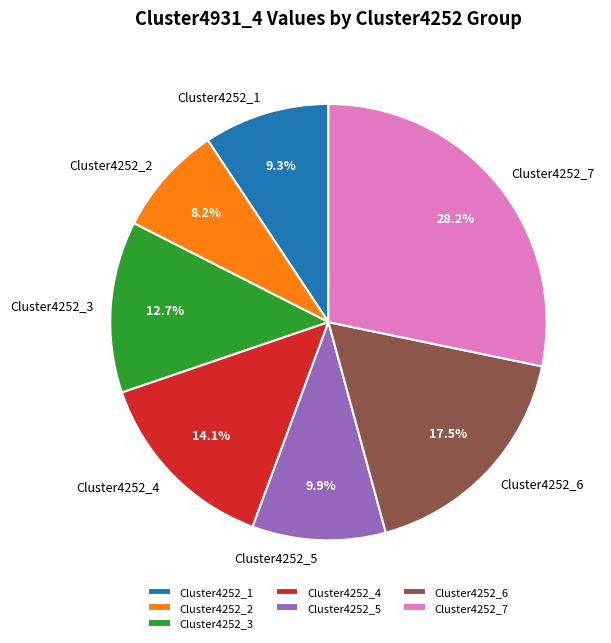

Does any single category account for the majority?

No